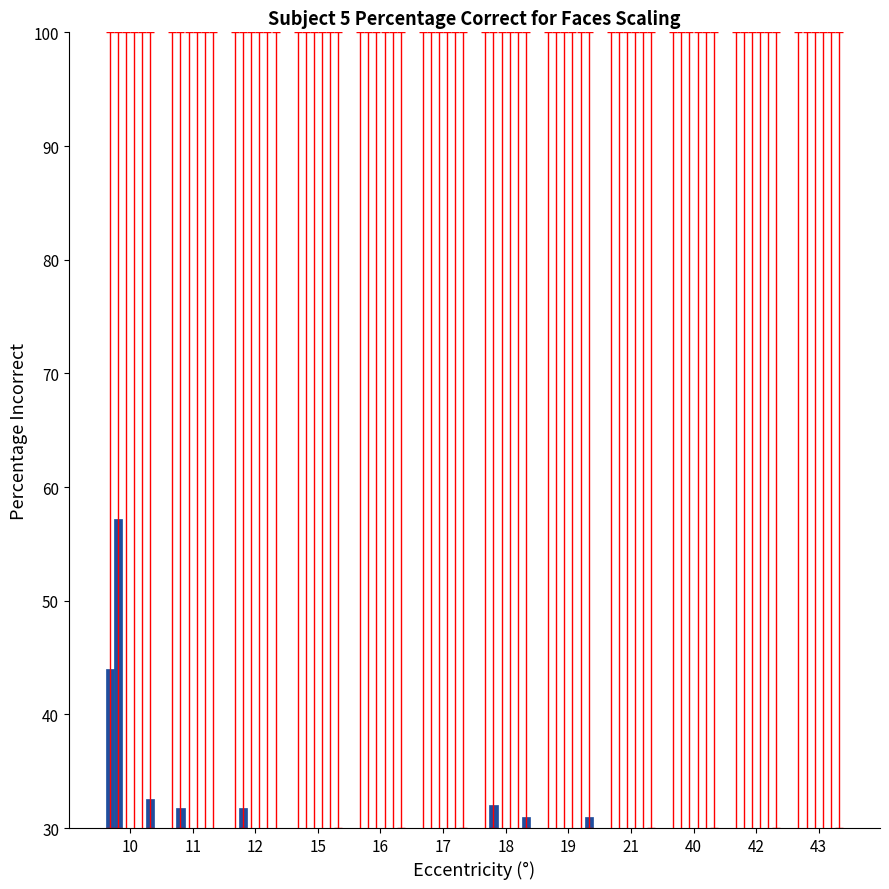

Are the bars horizontal?

No